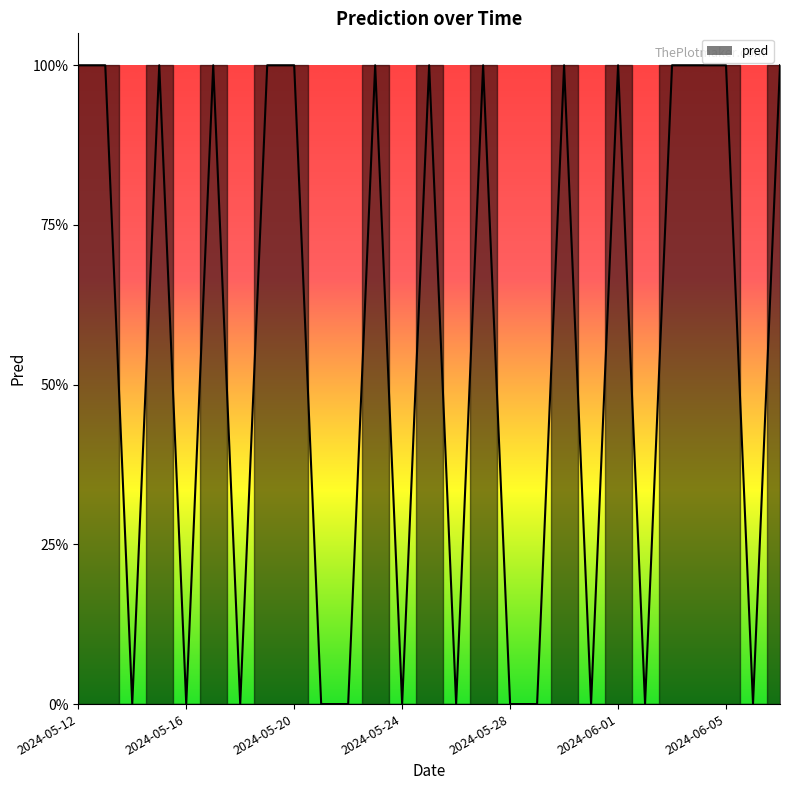

How many points are lower than both their immediate neighbors (excluding endpoints)?

8